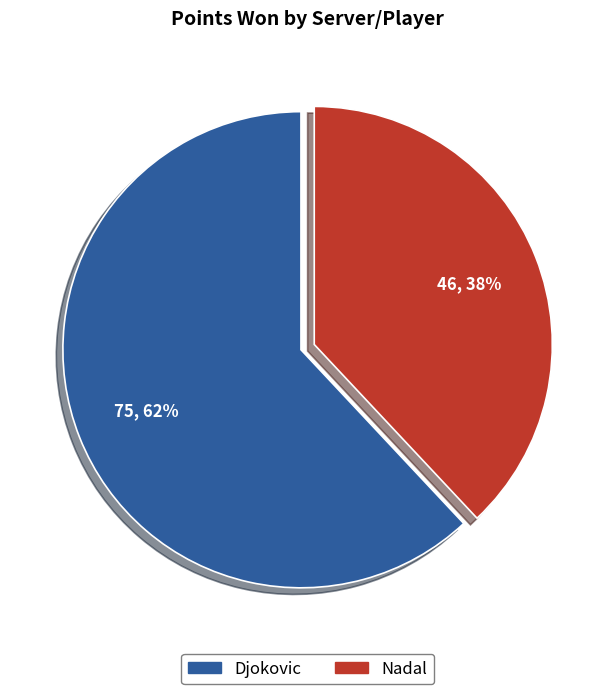

What percentage is the Djokovic slice, to the nearest percent?

62%